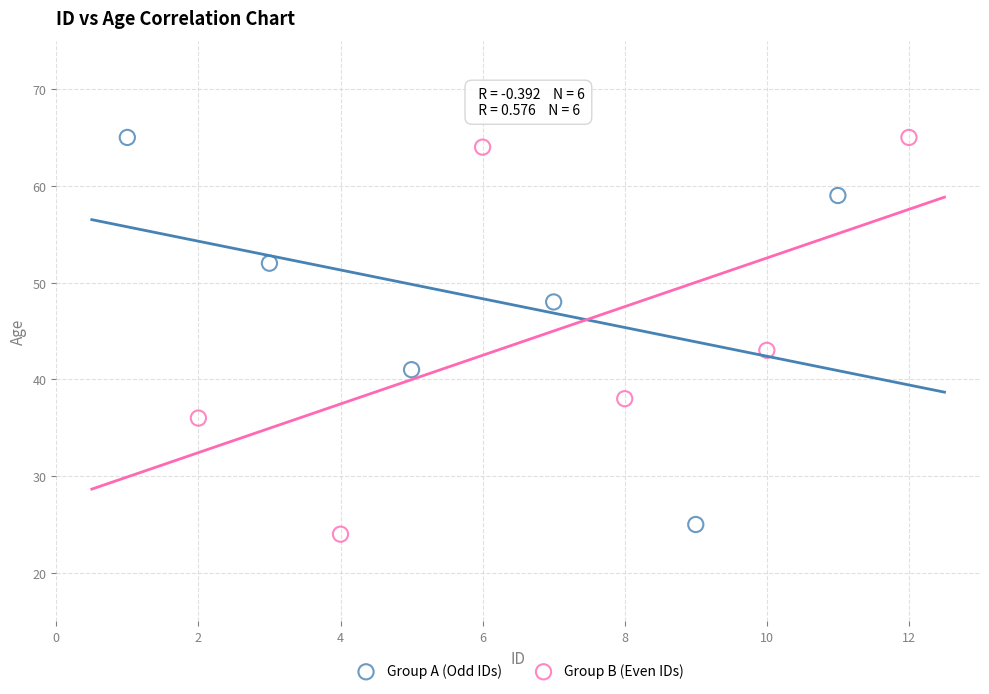

Which series has the widest spread of Y values?

Group B (Even IDs)